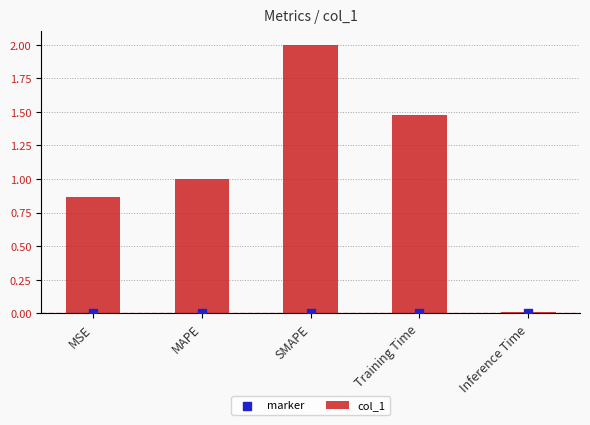

At how many categories does at least one series exceed 1?

3